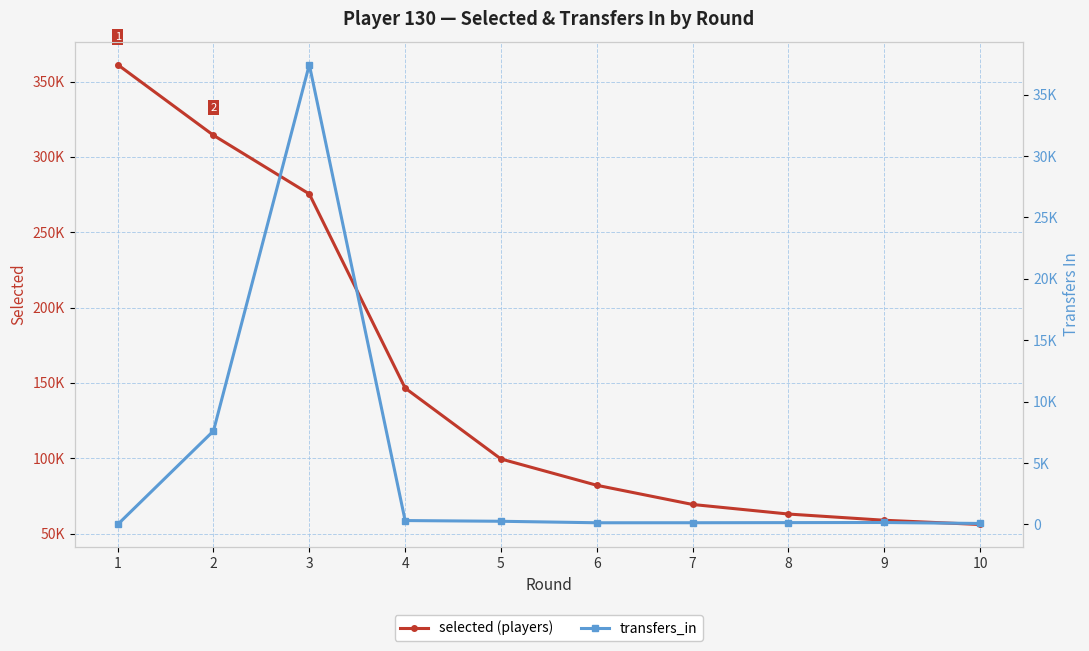

How many interior local valleys does the transfers_in series have?

1